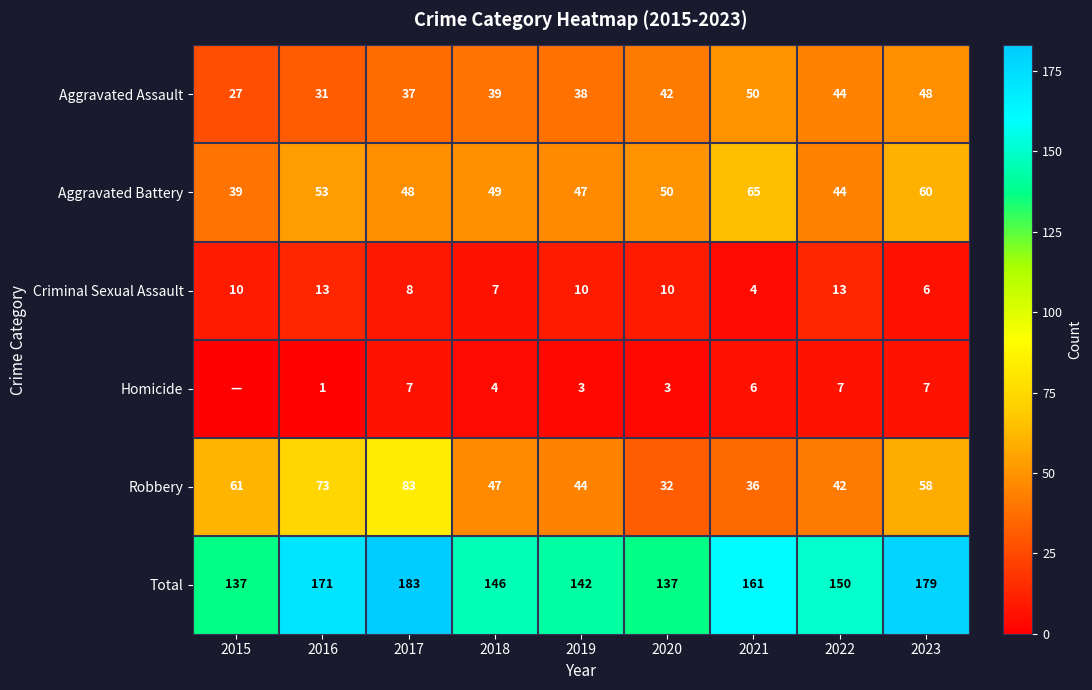

Between 2019 and 2021, which series saw the biggest shift?

Total